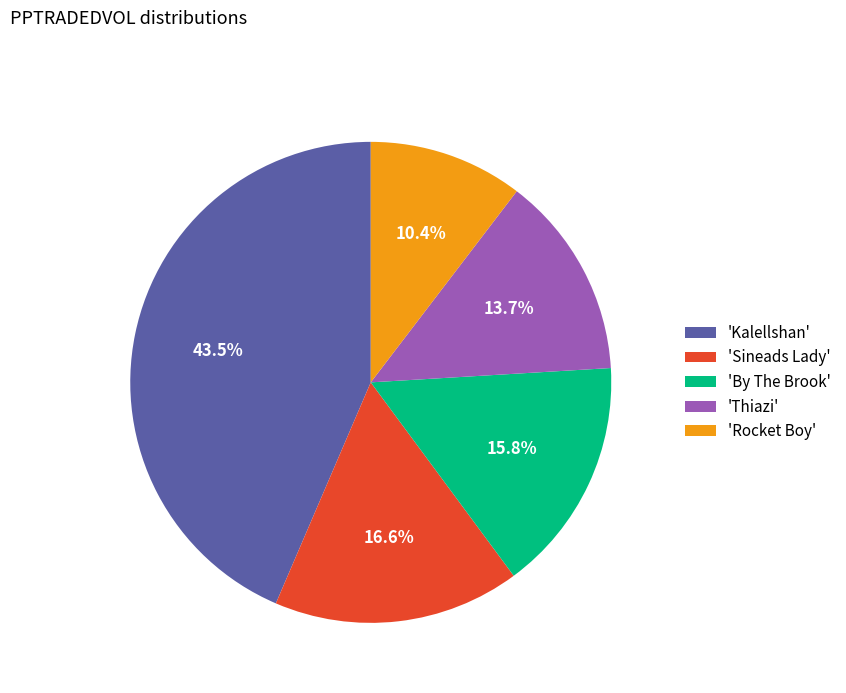

What is the largest slice in the pie chart?

'Kalellshan'